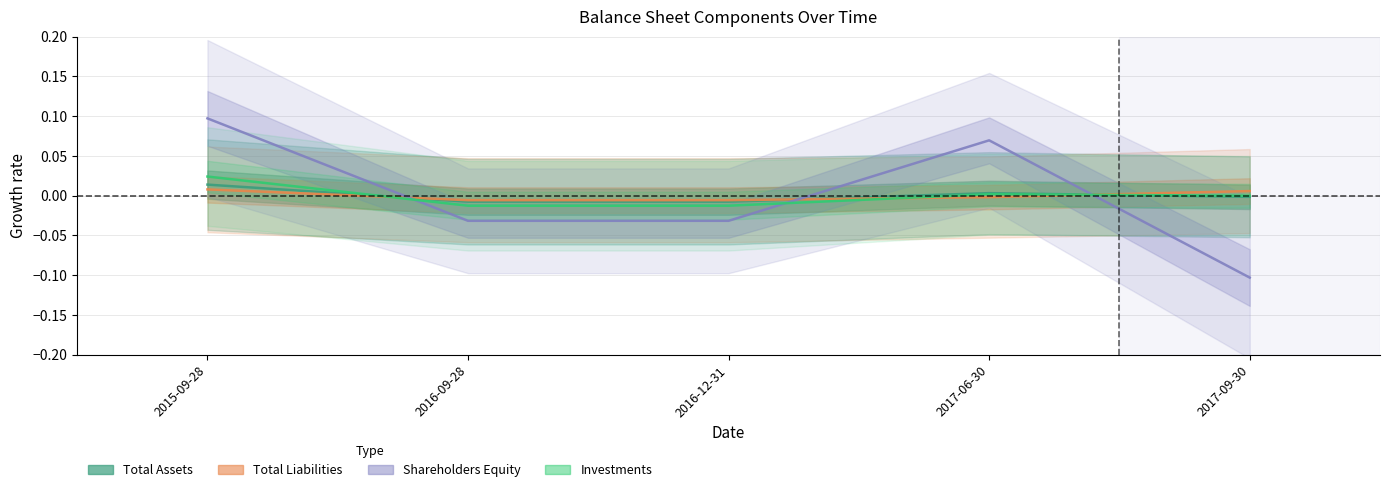

Reading right to left, list all the values displayed in this chart.

Total Assets: 2017-09-30=-0.0	2017-06-30=0.0	2016-12-31=-0.0	2016-09-28=-0.0	2015-09-28=0.0
Total Liabilities: 2017-09-30=0.0	2017-06-30=-0.0	2016-12-31=-0.0	2016-09-28=-0.0	2015-09-28=0.0
Shareholders Equity: 2017-09-30=-0.1	2017-06-30=0.1	2016-12-31=-0.0	2016-09-28=-0.0	2015-09-28=0.1
Investments: 2017-09-30=-0.0	2017-06-30=0.0	2016-12-31=-0.0	2016-09-28=-0.0	2015-09-28=0.0